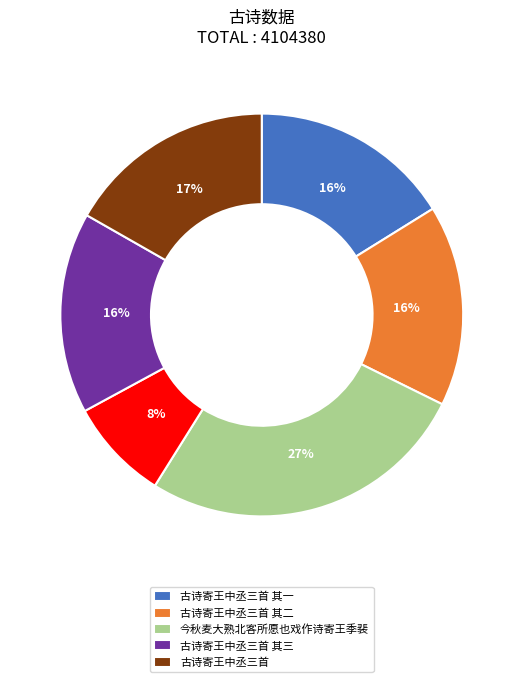

How many segments does this pie chart have?

6